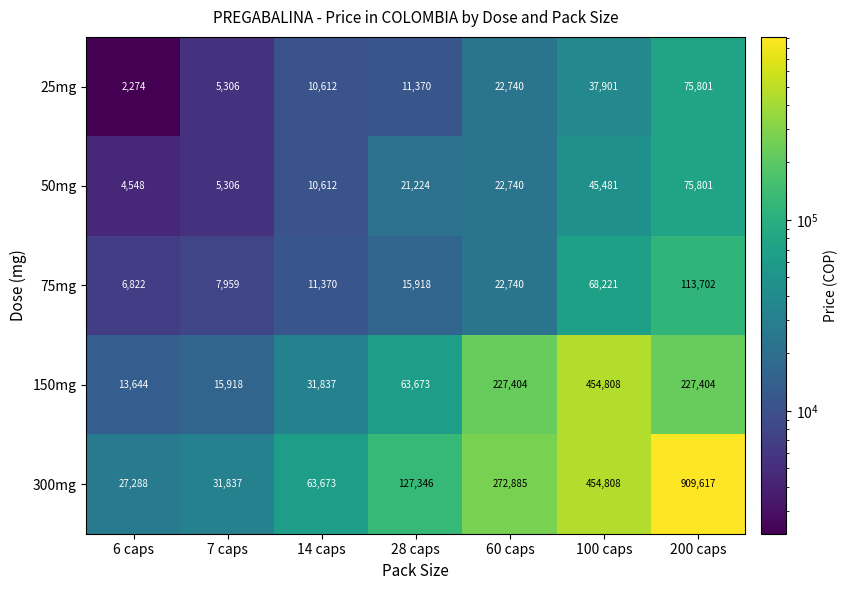

How many categories are shown in the chart?

7